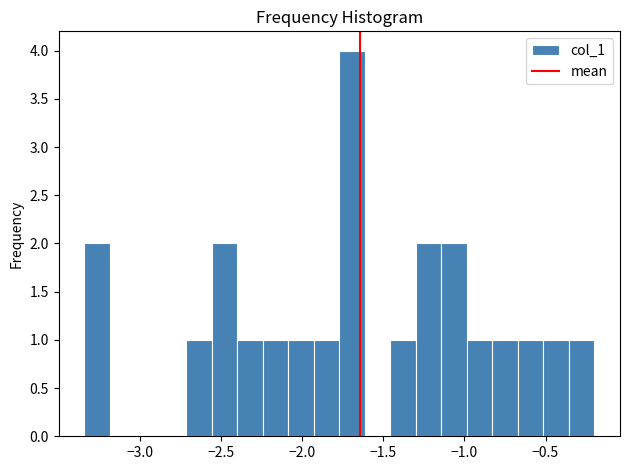

Read against the x-axis, roughly where is the centre of the tallest bar?

-1.70